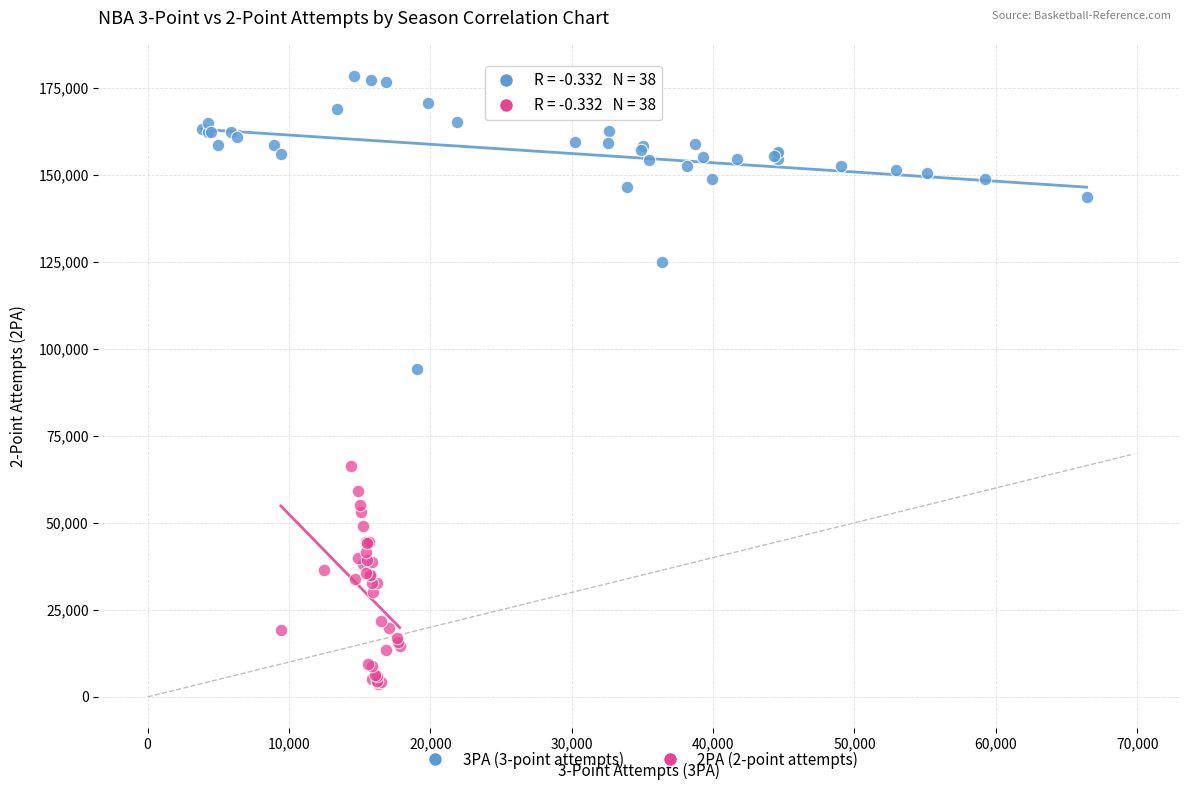

Which series has the widest spread of Y values?

3PA (3-point attempts)